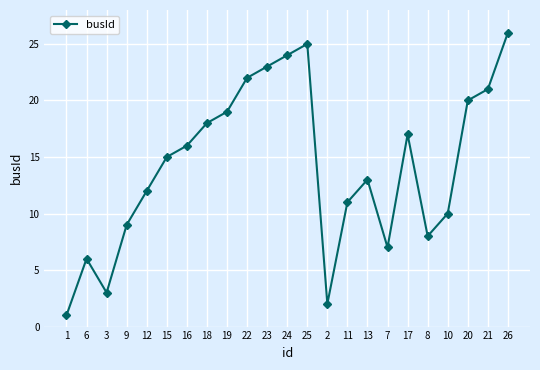

True or false: there are more than 0 points higher than both neighbors.

True